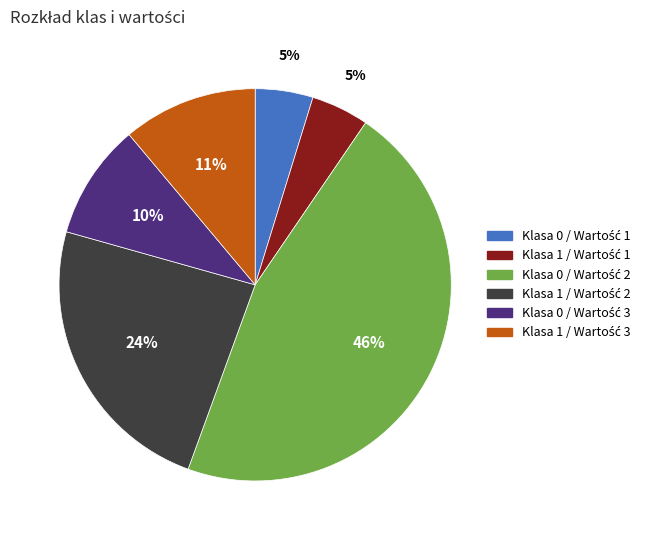

Is there any slice that represents more than half of the pie?

No